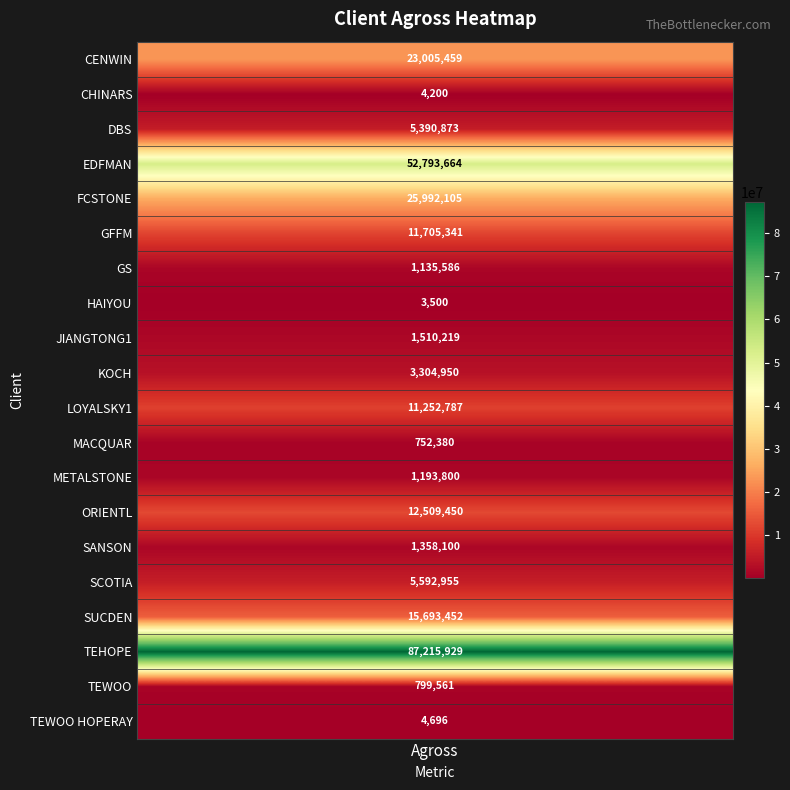

What is the average value?

13060950.4